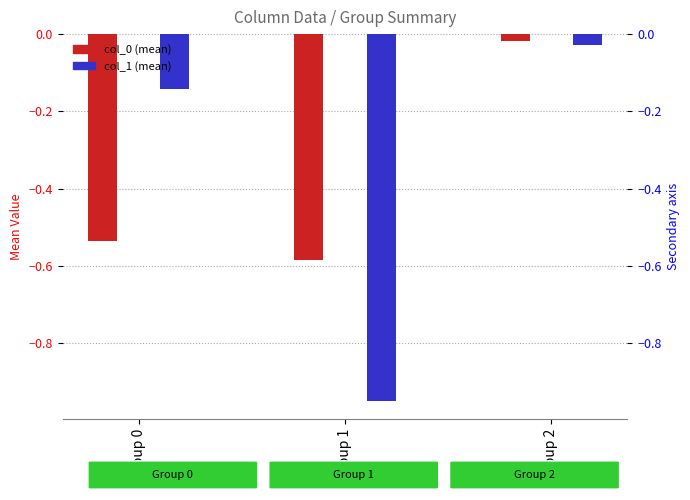

Rank the categories by col_0 (mean) value from lowest to highest.

Group 1, Group 0, Group 2